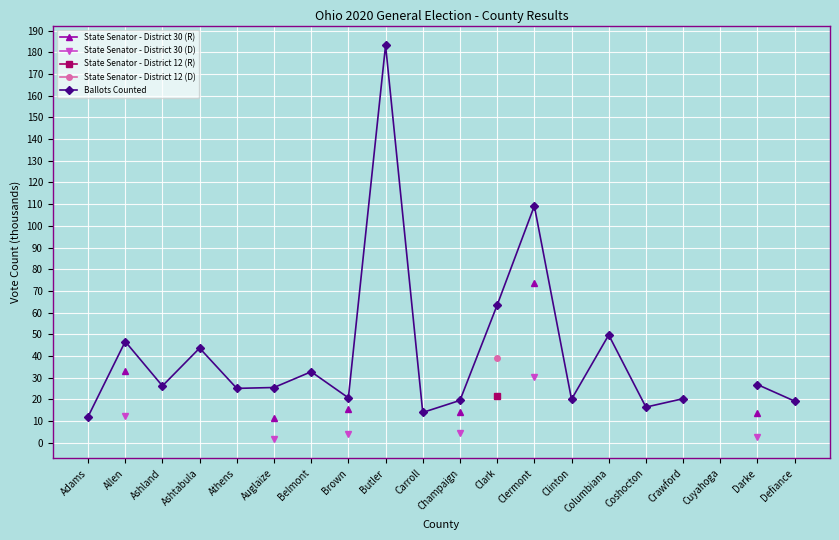

How many series are shown in this chart?

5